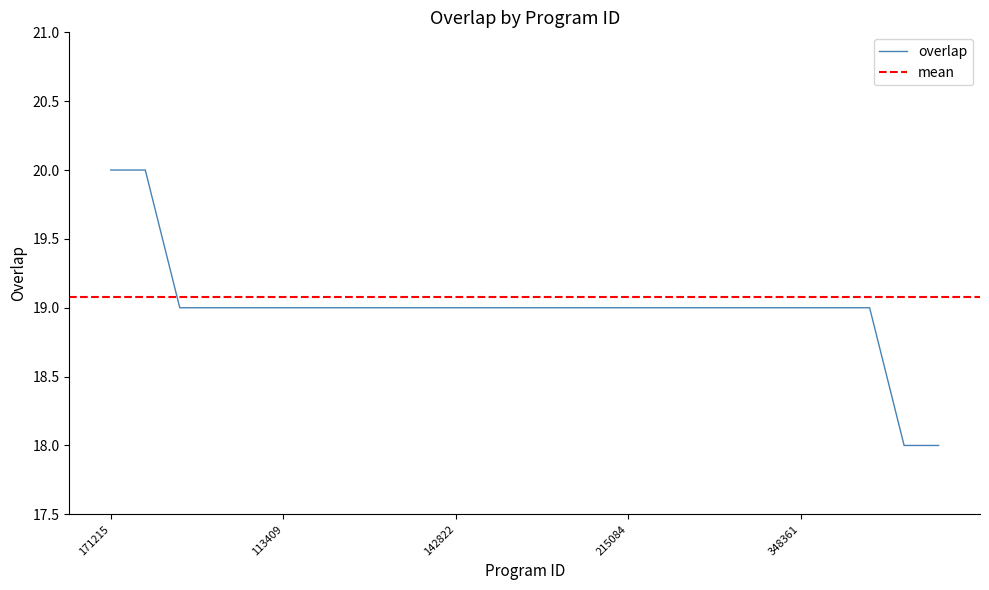

How many lines are shown in the chart?

1